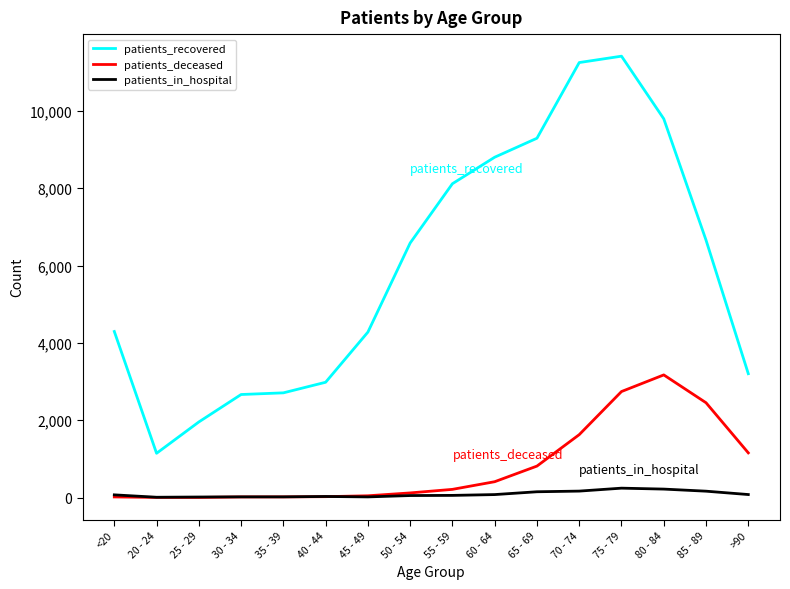

At which label does patients_recovered reach its minimum?

20 - 24